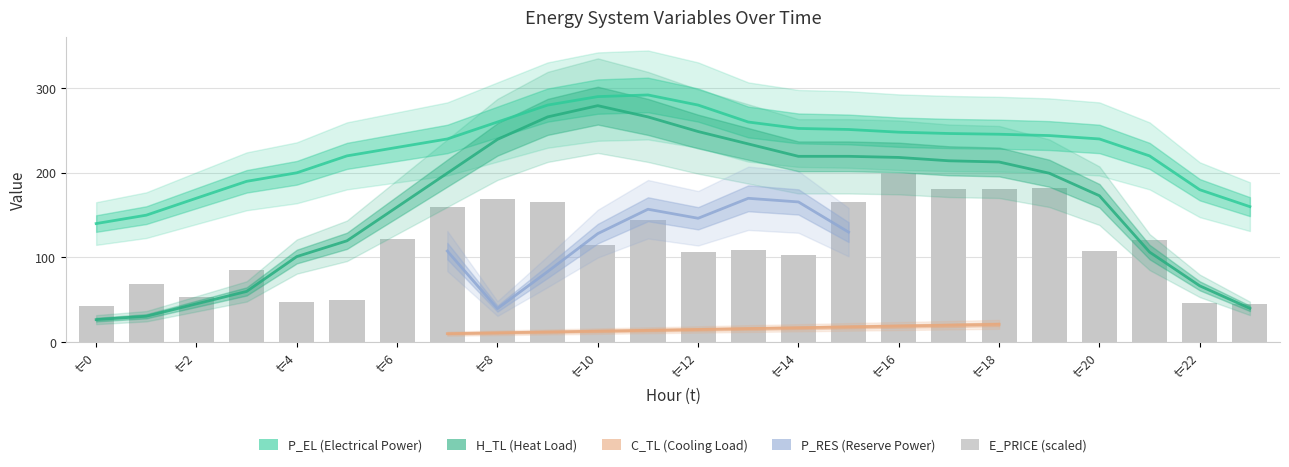

Between 0 and 3, which is larger?

3